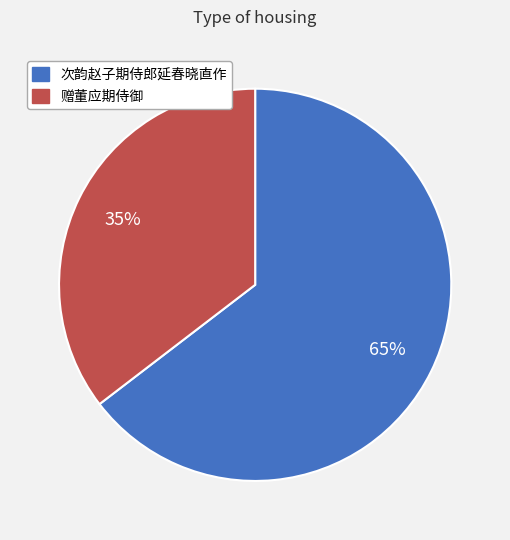

The 次韵赵子期侍郎延春晓直作 slice represents 59% of the pie. True or false?

False